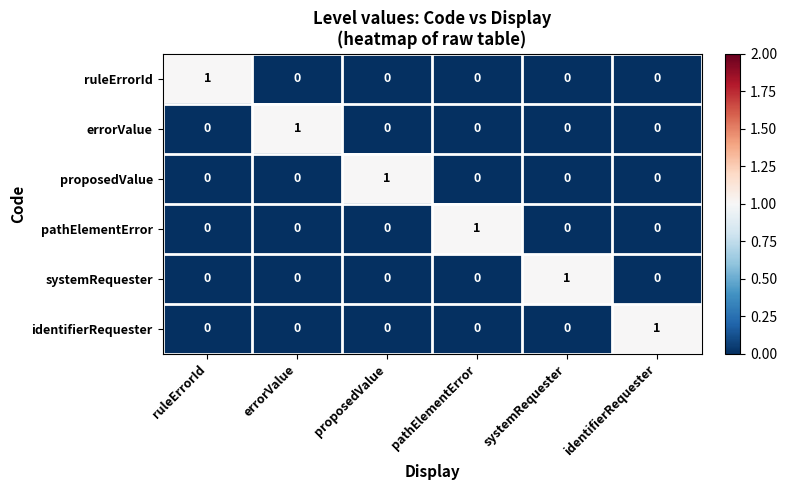

At how many categories does at least one series exceed 0?

6